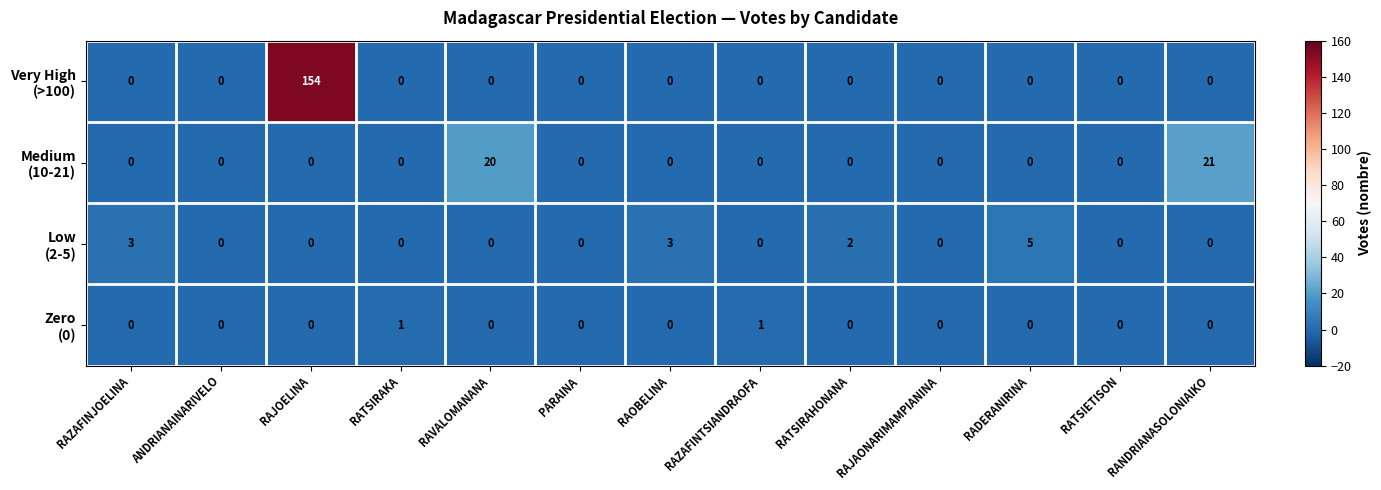

What is the total value across all series at RAVALOMANANA?

20